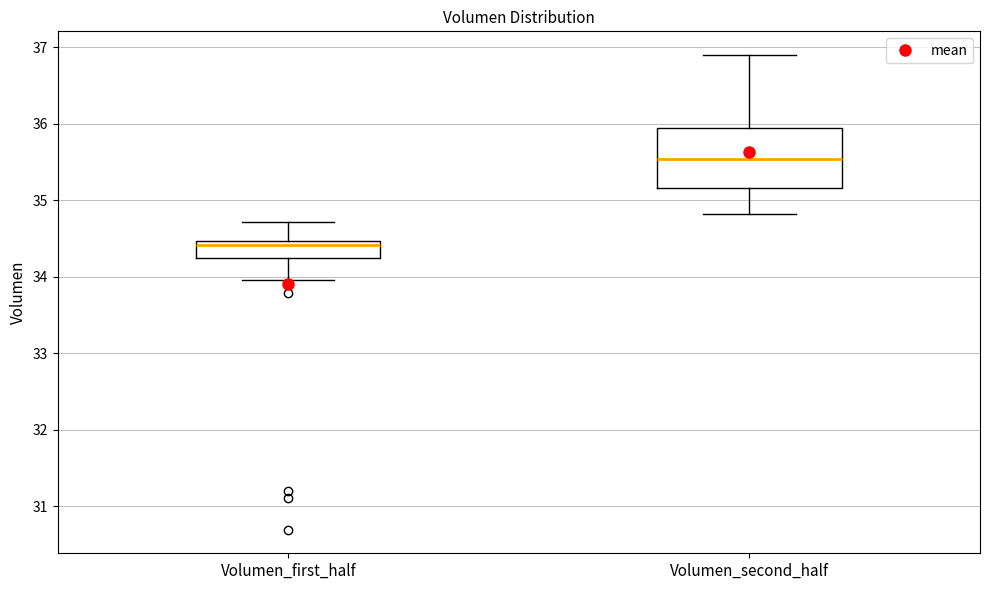

Which box is the tallest, from its lower edge to its upper edge?

Volumen_second_half